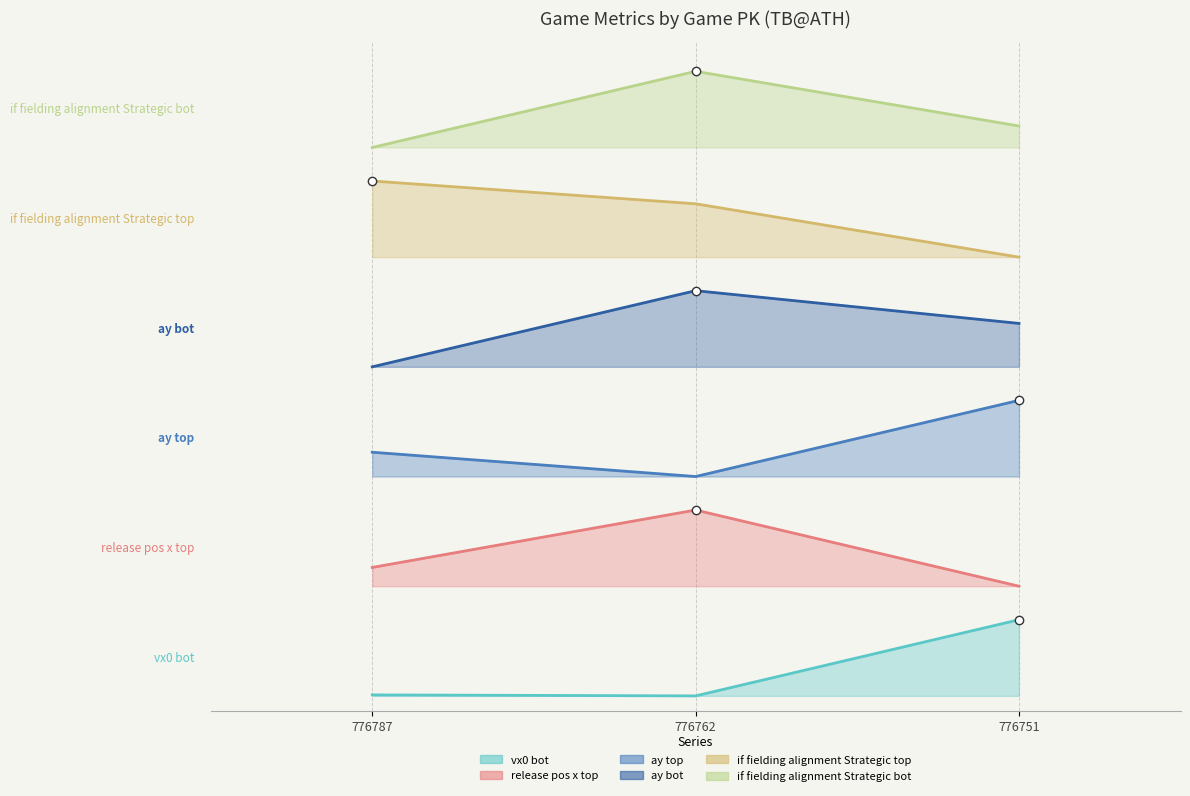

Between 776787 and 776751, which series saw the biggest shift?

if_fielding_alignment_Strategic_top